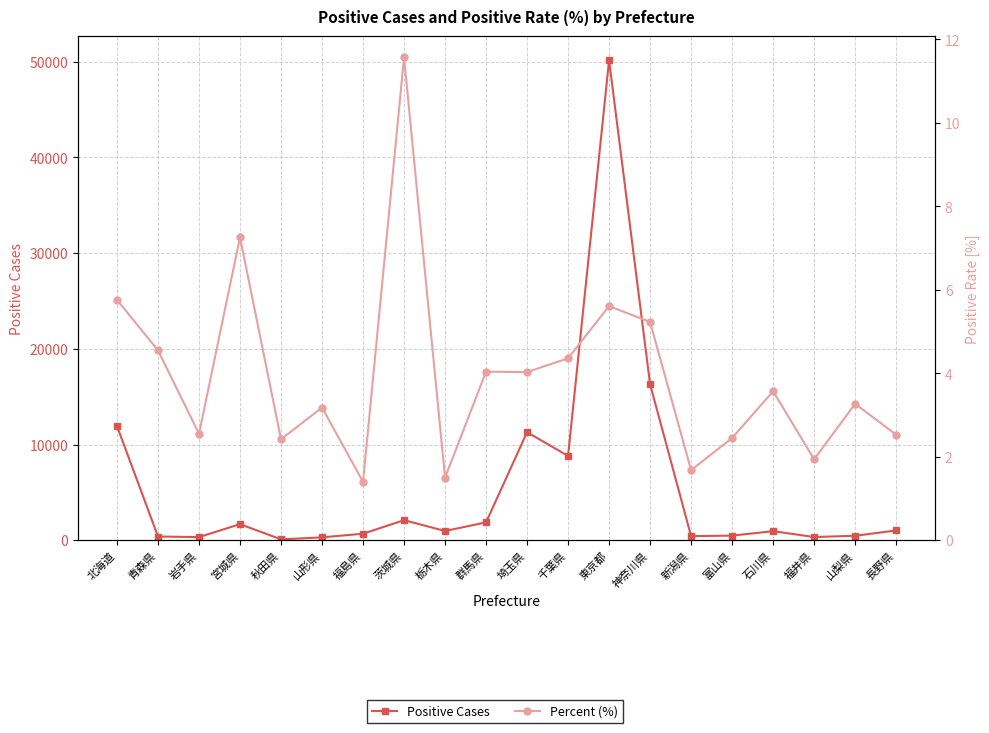

How many interior local peaks does the Percent (%) series have?

7